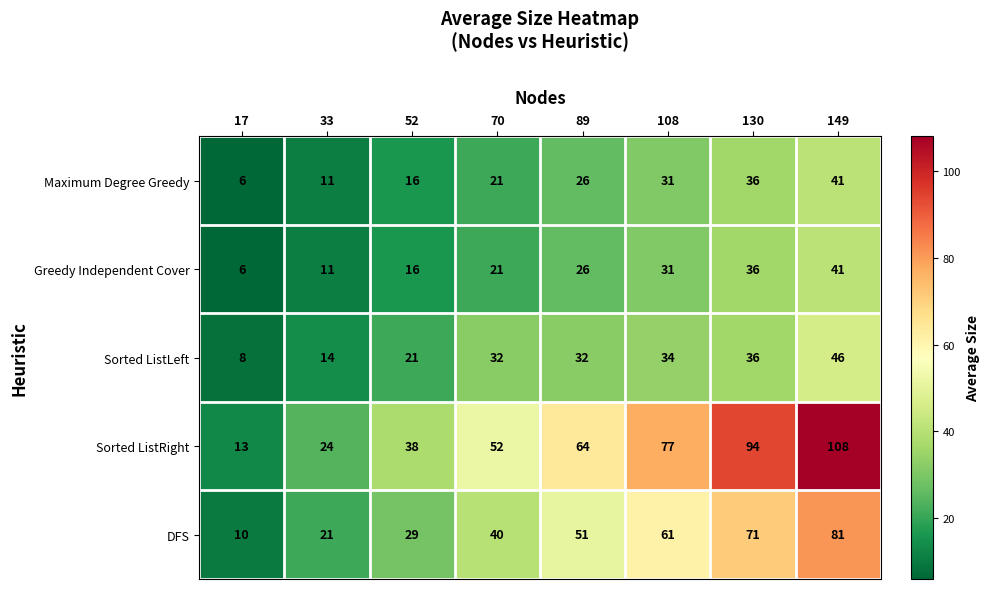

Which category has the highest value across all series?

149